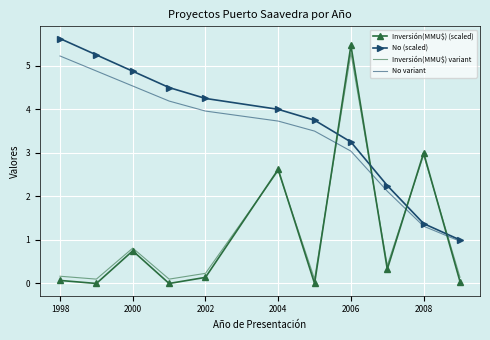

What is the difference between the maximum and minimum values in the No variant series?

4.3